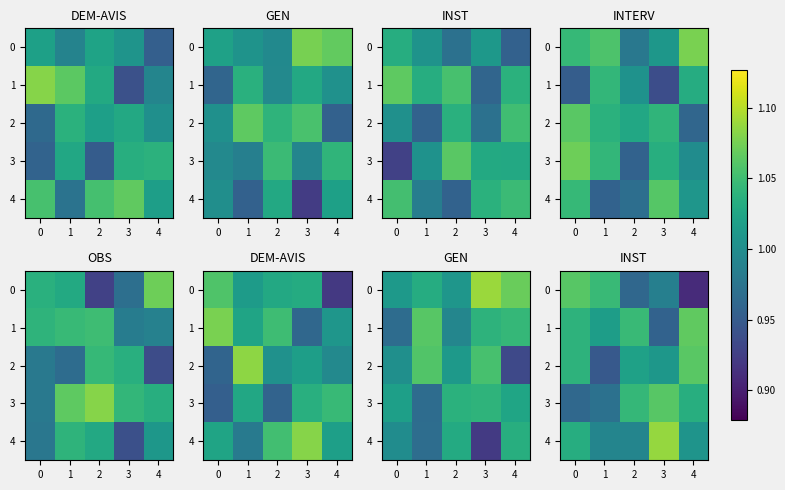

The value of 4 at 3 is 1.1. True or false?

True